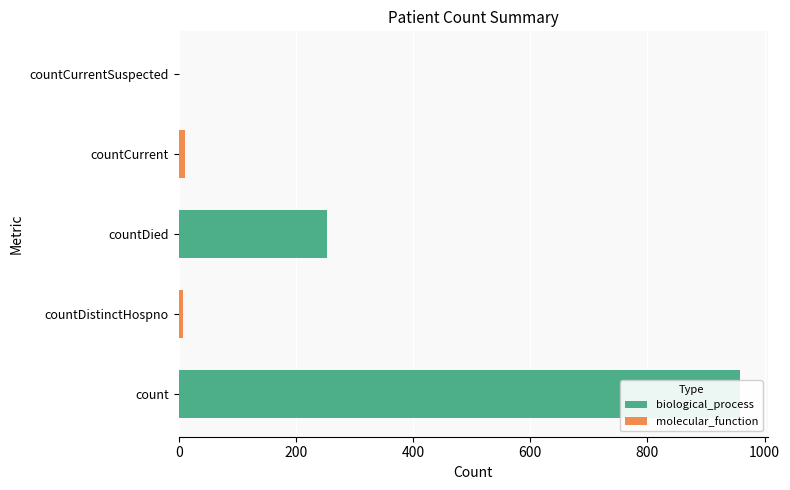

Reading left to right, what are all the values shown in this chart?

958	8	253	10	0